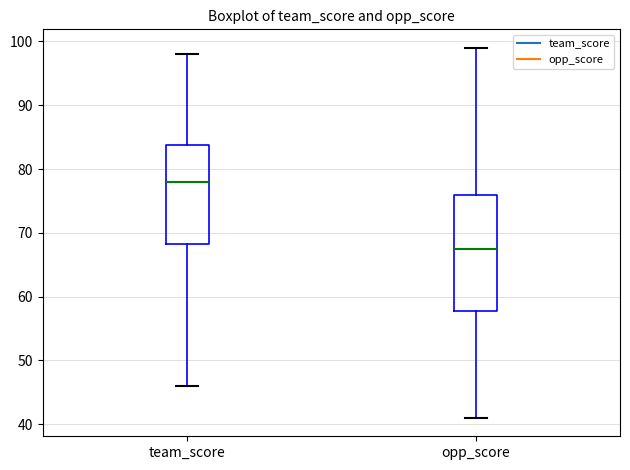

Which box's median line is the lowest?

opp_score